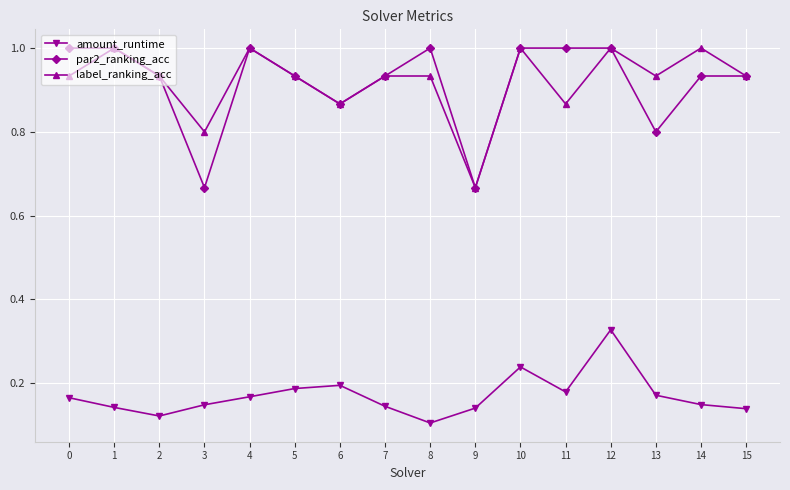

Rank the series at 8 from highest to lowest value.

par2_ranking_acc, label_ranking_acc, amount_runtime